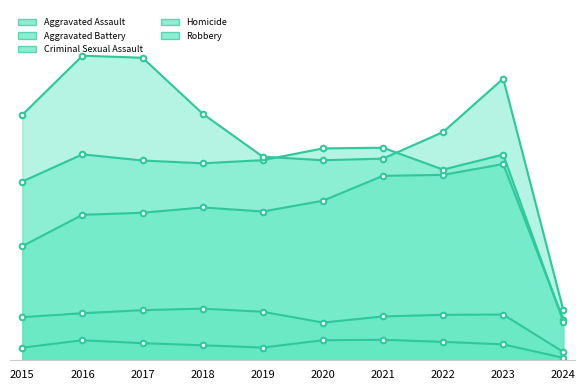

At which category does Criminal Sexual Assault reach its first local valley?

2020